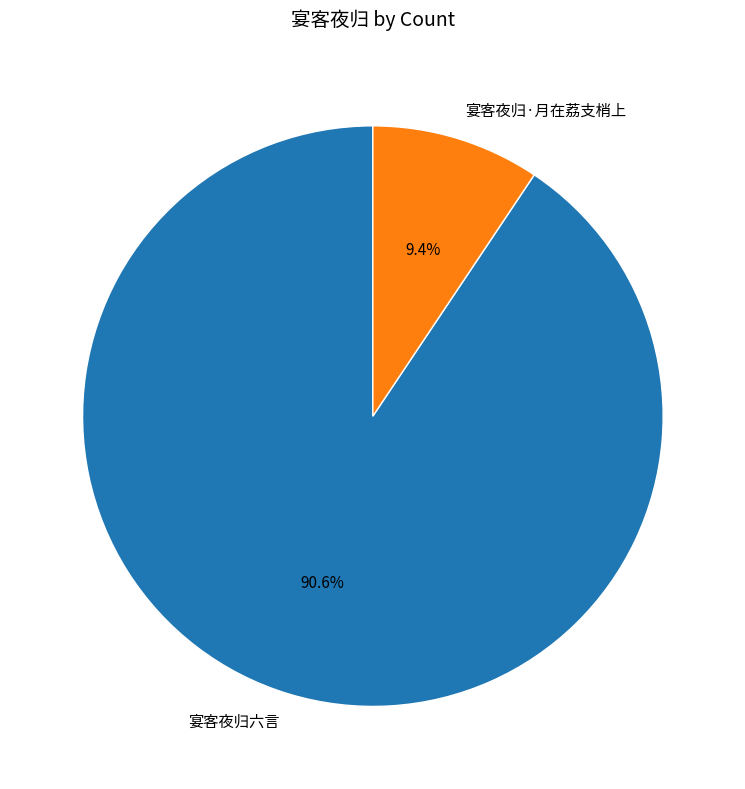

What percentage is NOT represented by 宴客夜归·月在荔支梢上?

90.6%